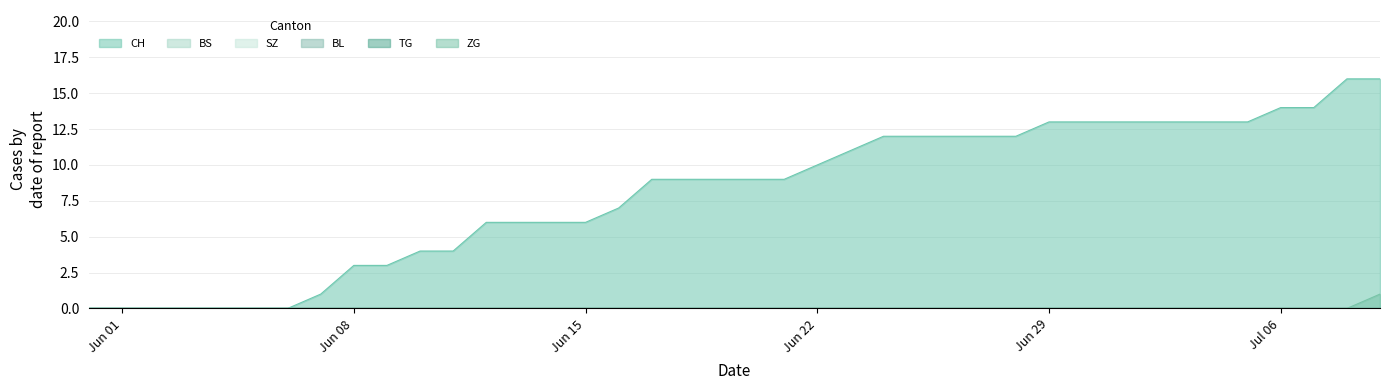

True or false: SZ has more than 1 points higher than both neighbors.

False